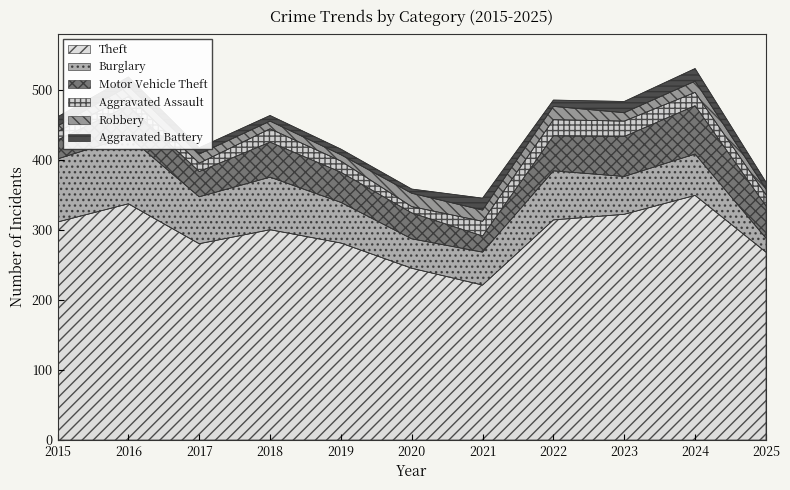

True or false: Motor Vehicle Theft and Aggravated Assault intersect in this chart.

False